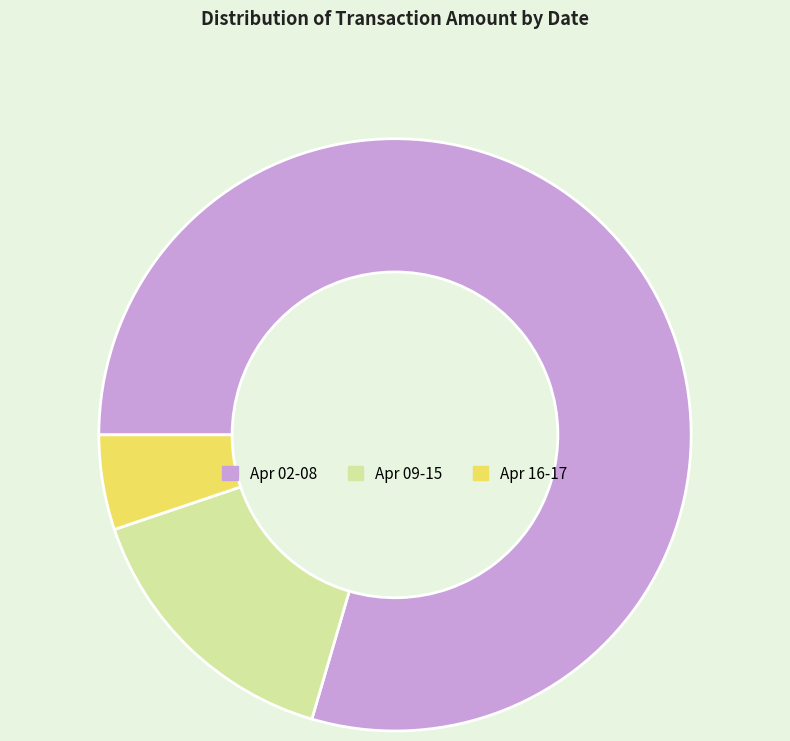

Rank the categories by value from highest to lowest.

Apr 02-08, Apr 09-15, Apr 16-17